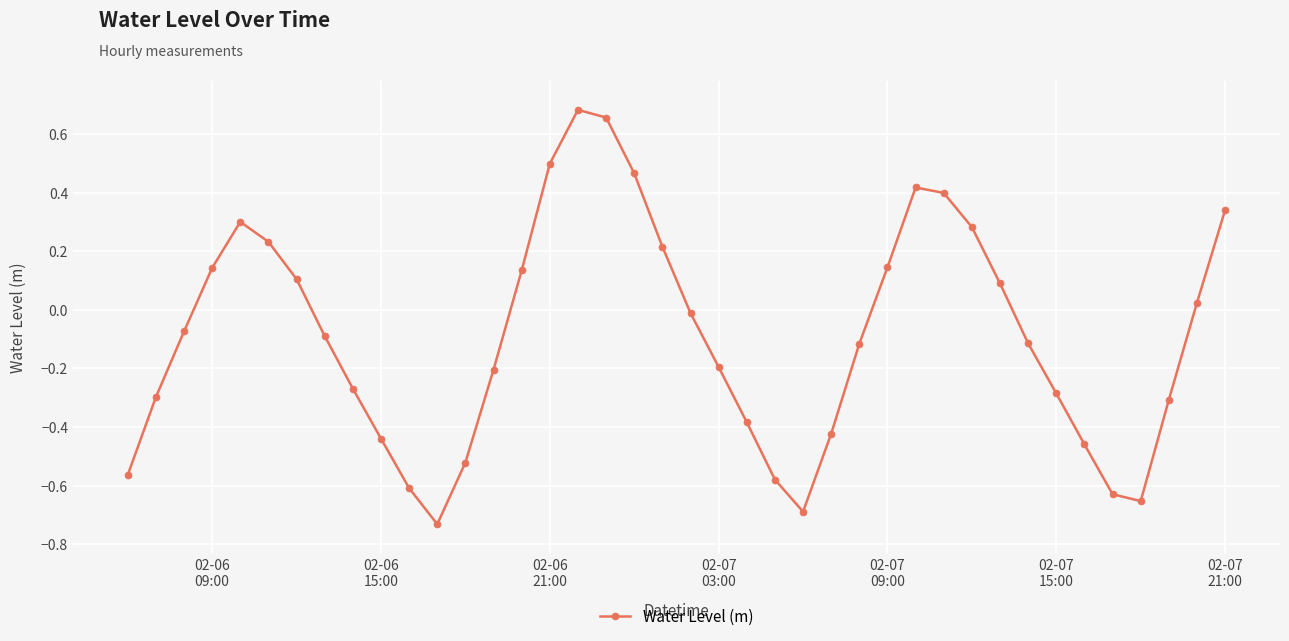

True or false: the data has more than 1 interior local peaks.

True